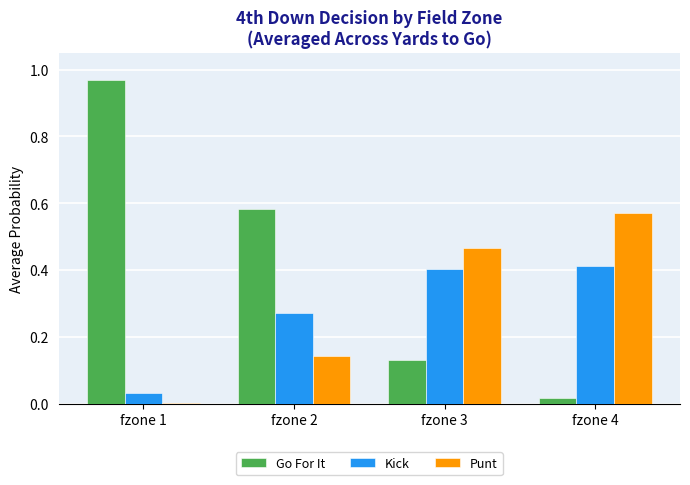

Which series has the largest total across all categories?

Go For It